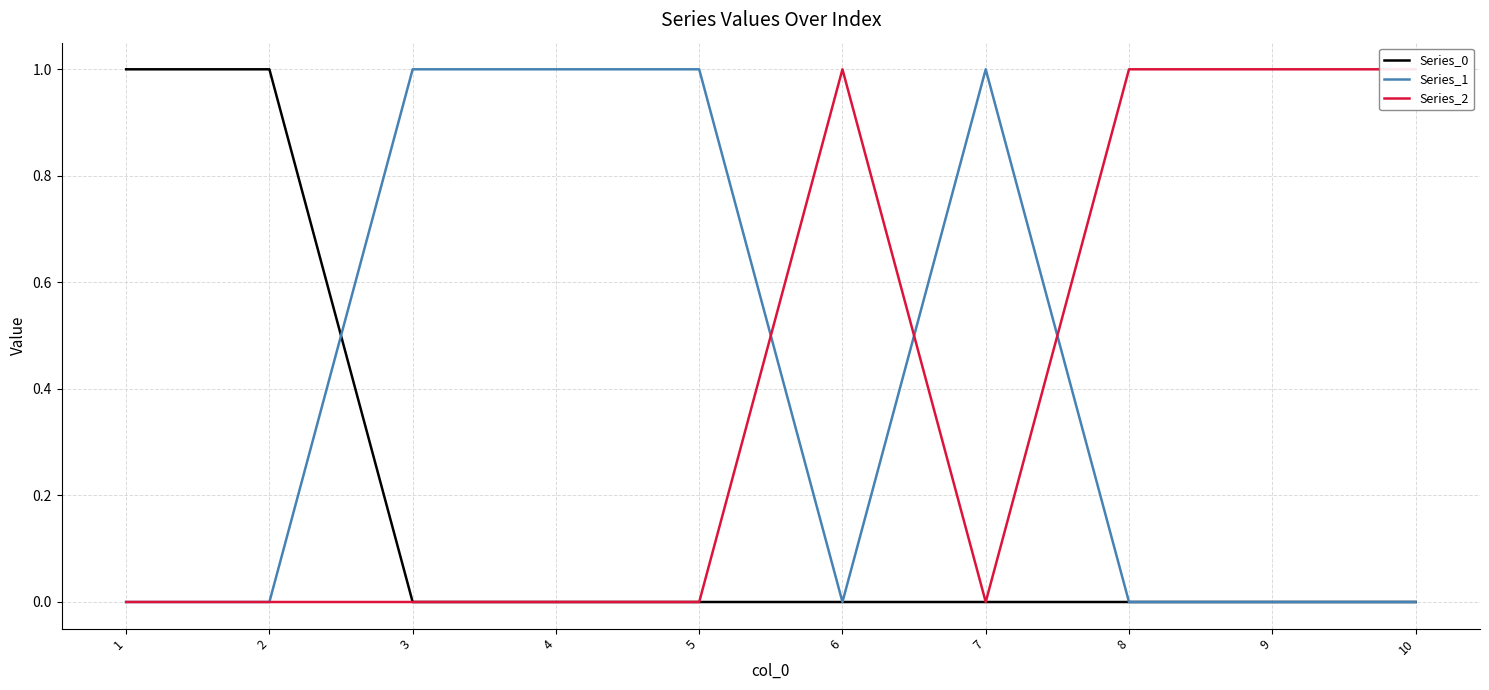

Where is Series_1 nearest to the value 0?

1